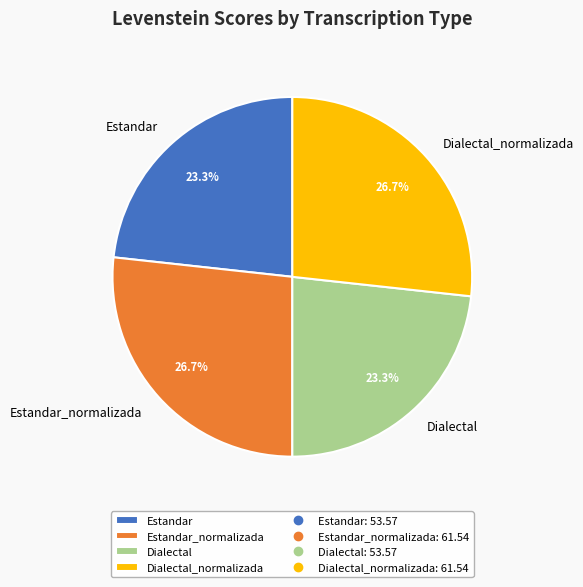

Do Estandar_normalizada and Dialectal_normalizada together represent more than half of the pie?

Yes